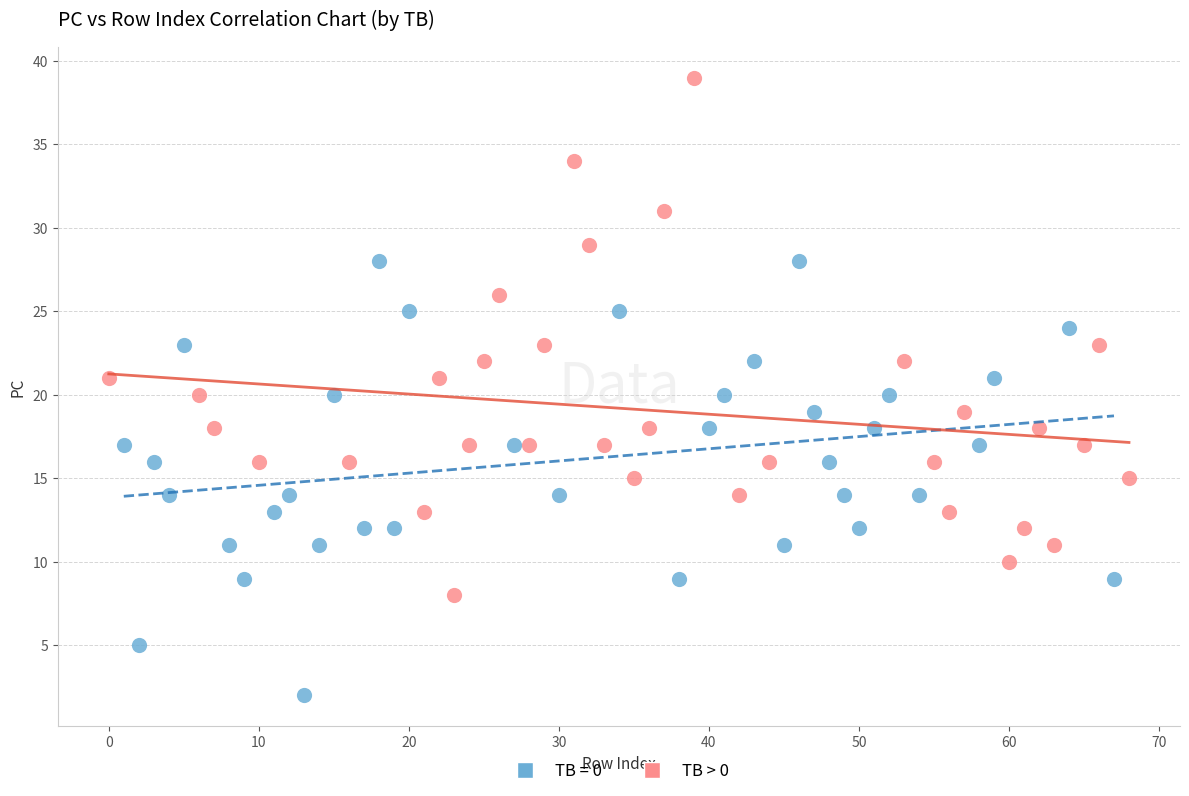

Which series has the widest spread of Y values?

TB > 0